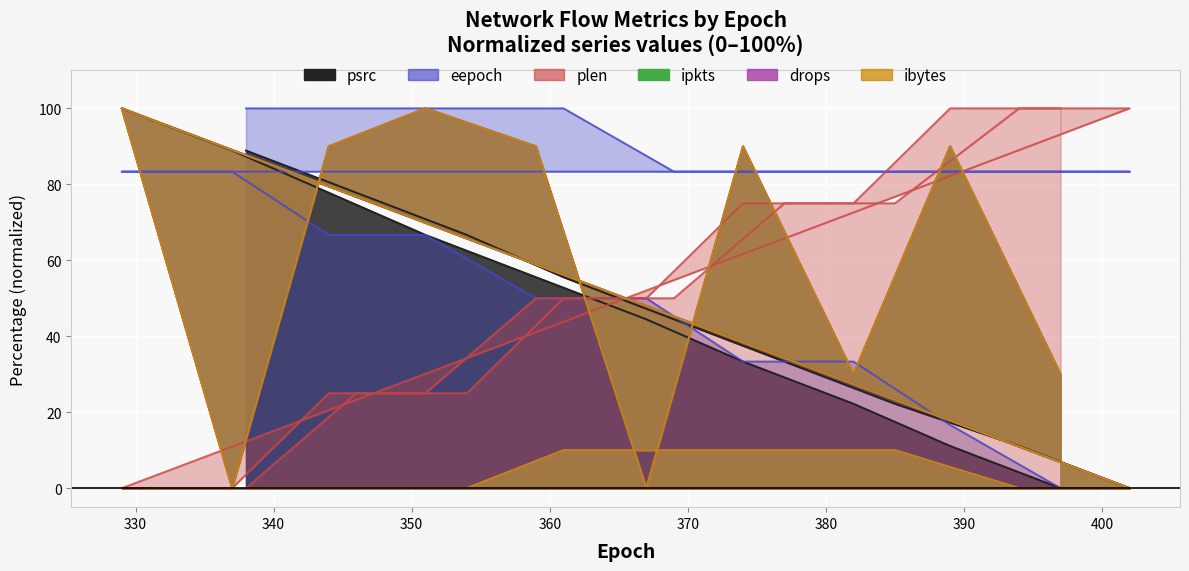

What is the approximate value of psrc at 361?

55.6